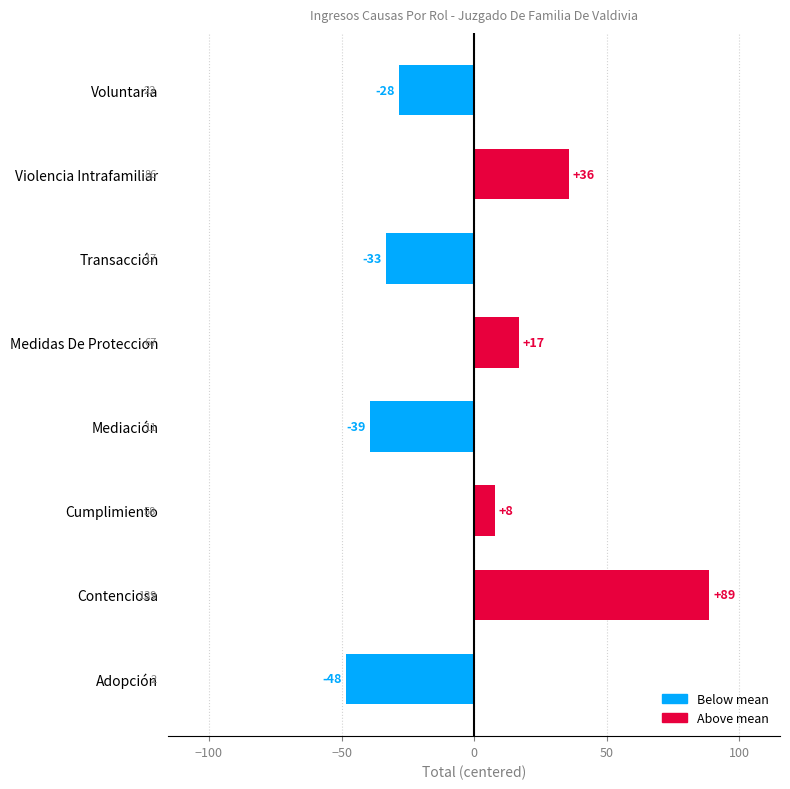

How many bars are there in total?

8